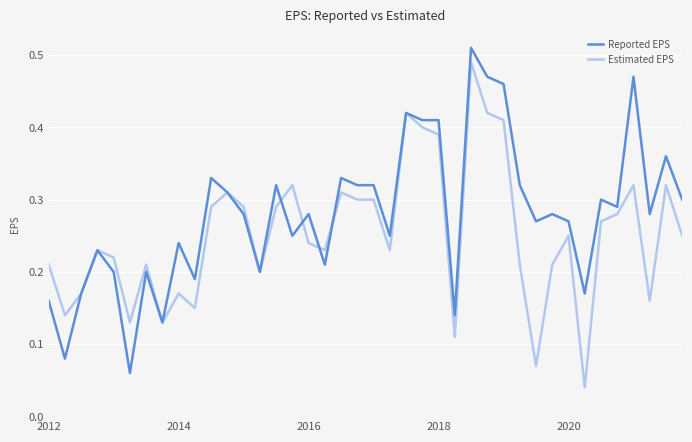

At how many categories does at least one series exceed 0?

40